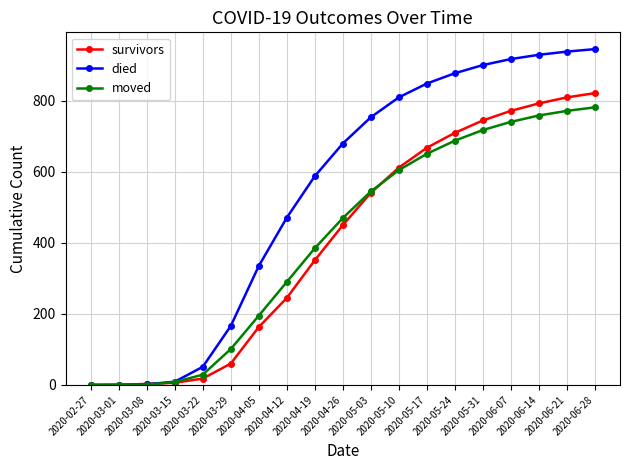

Which series has the largest total across all categories?

died